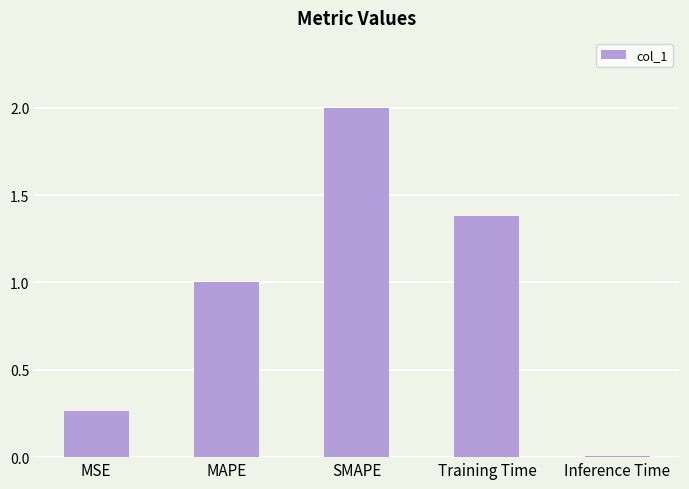

What is the ratio of the value at MSE to the value at Training Time?

0.2